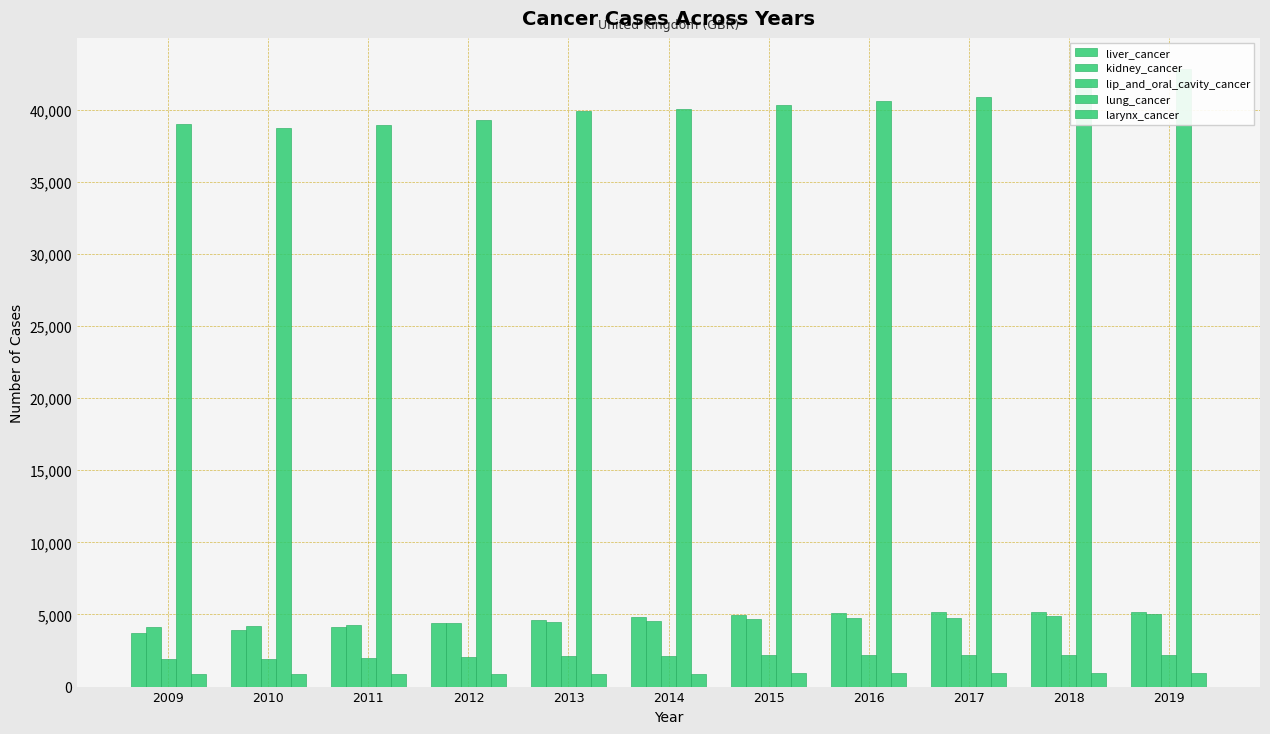

Between 2012 and 2014, which series saw the biggest shift?

lung_cancer